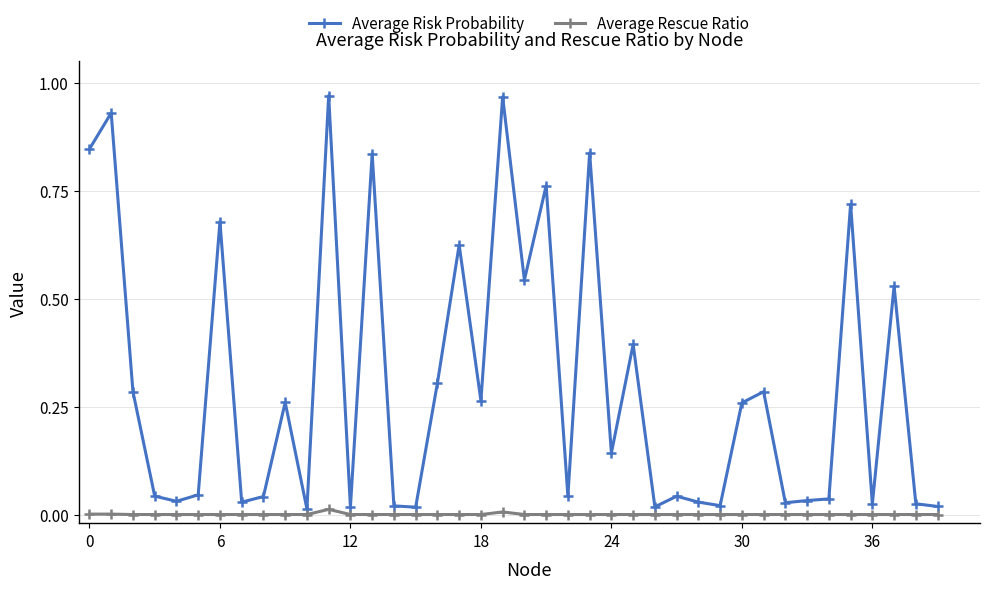

Which series has the widest spread of values?

Average Risk Probability